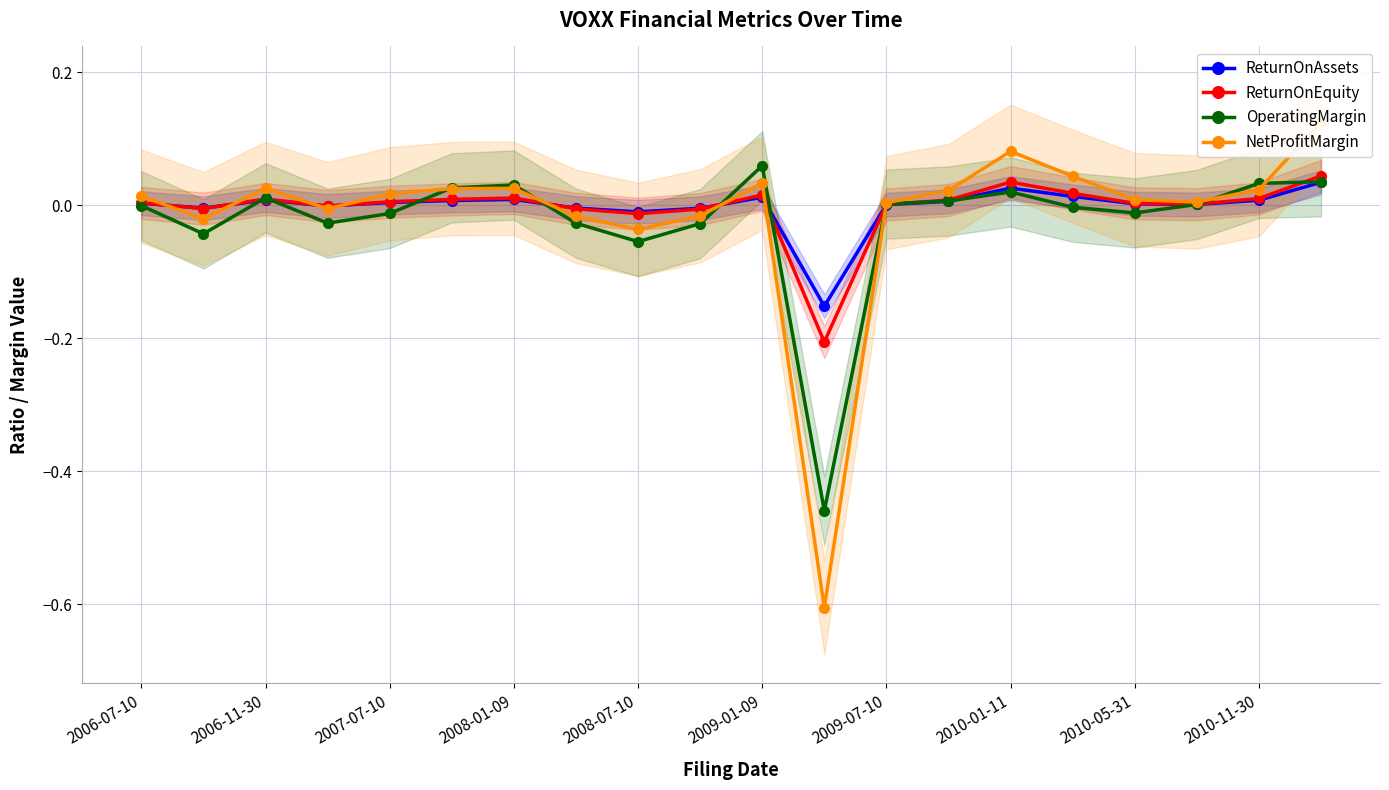

Which label corresponds to the smallest value in the chart?

11